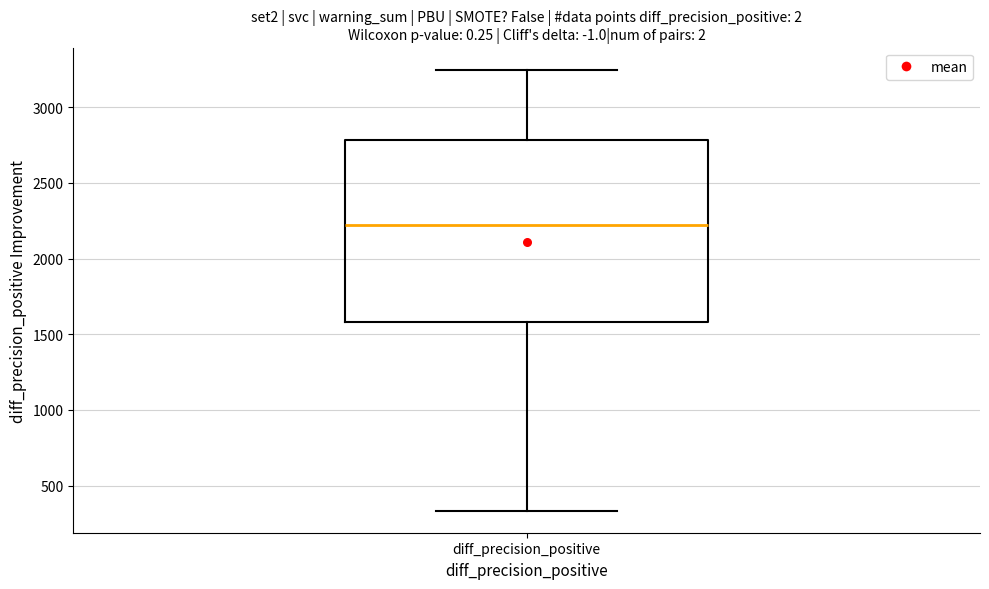

Where is the lower edge of the box for diff_precision_positive on the y-axis? The values are not printed on the chart, so give them approximately, as read against the axis.

1600